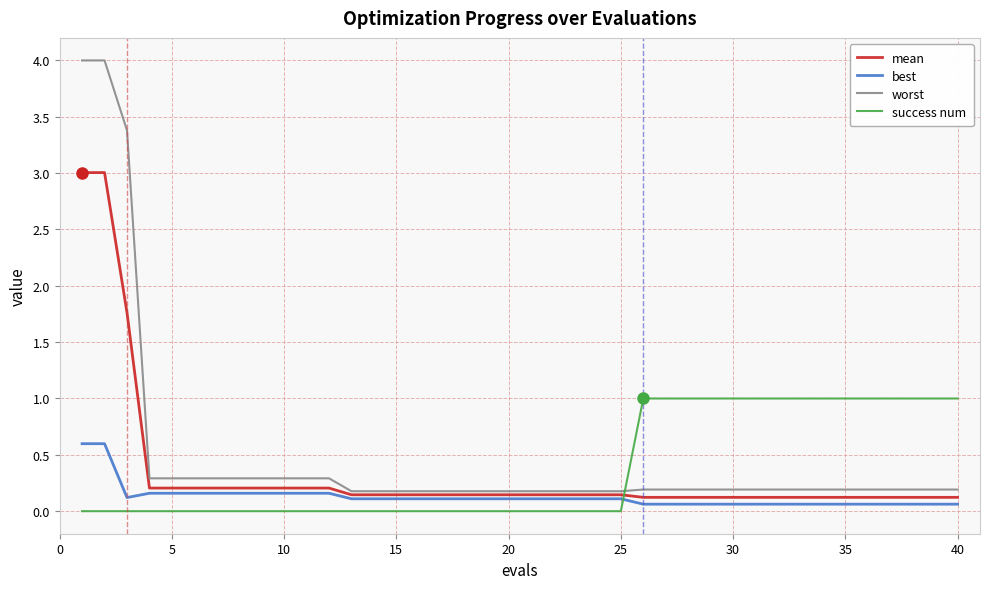

Rank the series by their maximum value, from highest to lowest.

worst, mean, success num, best